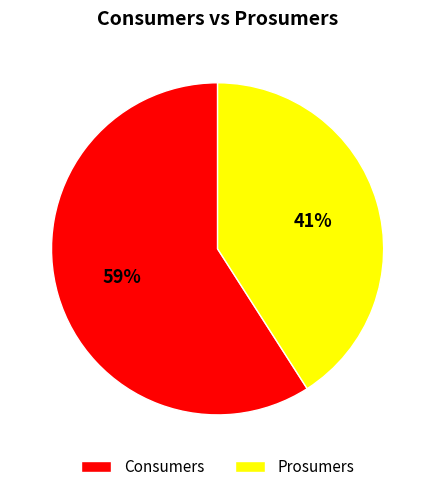

Between Prosumers and Consumers, which is larger?

Consumers